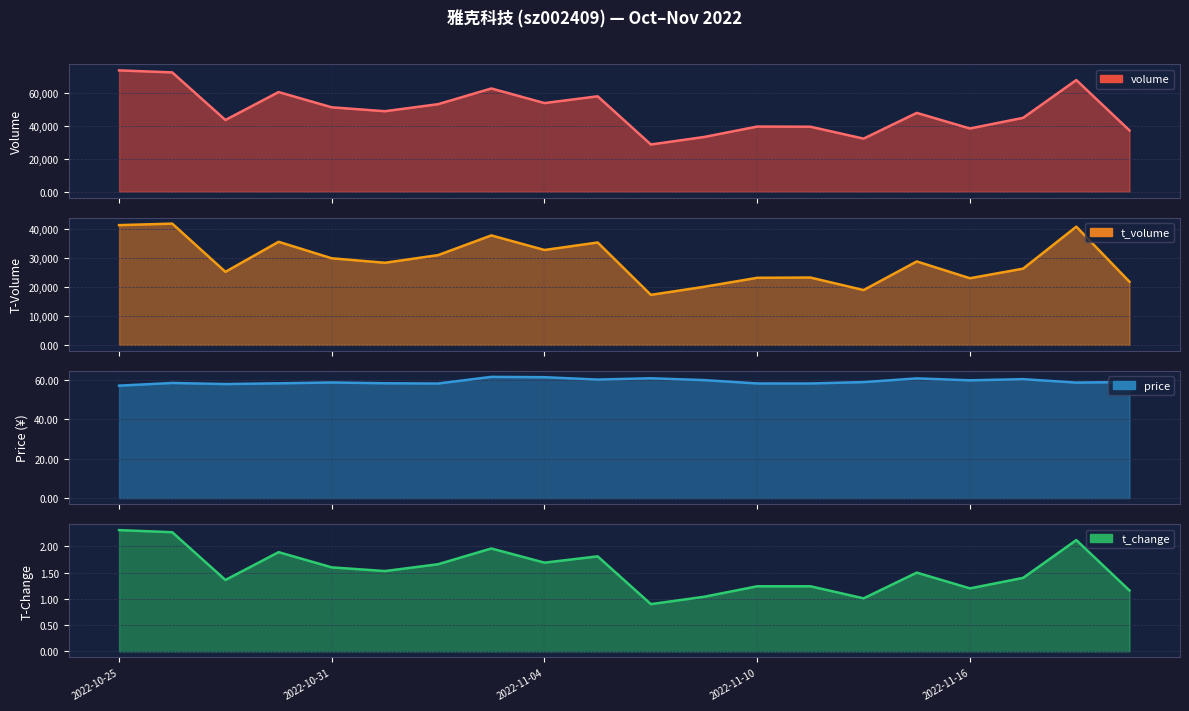

Reading right to left, extract all data points from this chart.

volume: 37098.0	67642.0	44725.0	38272.0	47729.0	32125.0	39344.0	39445.0	33117.0	28579.0	57787.0	53676.0	62525.0	53012.0	48740.0	51105.0	60348.0	43425.0	72266.0	73495.0
t_volume: 21861.0	40939.0	26398.0	23077.0	28891.0	18981.0	23323.0	23231.0	20112.0	17322.0	35456.0	32861.0	37911.0	31087.0	28438.0	29986.0	35697.0	25297.0	41992.0	41470.0
price: 59.0	58.8	60.5	59.9	60.9	59.0	58.3	58.3	60.0	60.9	60.3	61.5	61.6	58.3	58.4	58.8	58.4	58.0	58.5	57.2
t_change: 1.2	2.1	1.4	1.2	1.5	1.0	1.2	1.2	1.0	0.9	1.8	1.7	2.0	1.7	1.5	1.6	1.9	1.4	2.3	2.3